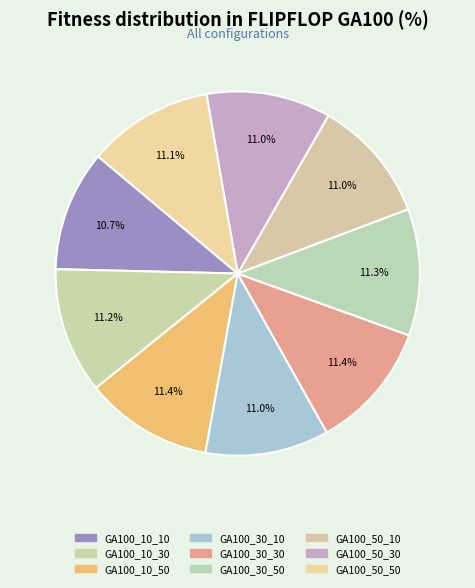

Which category has the biggest portion of the pie?

GA100_10_50